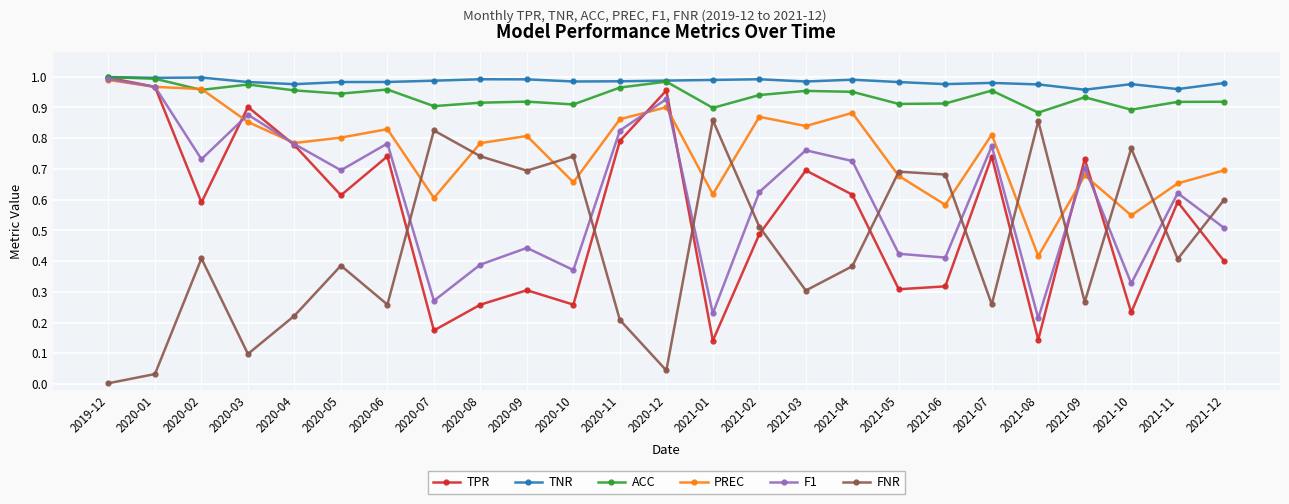

Between 2020-08 and 2021-06, which series saw the biggest shift?

PREC